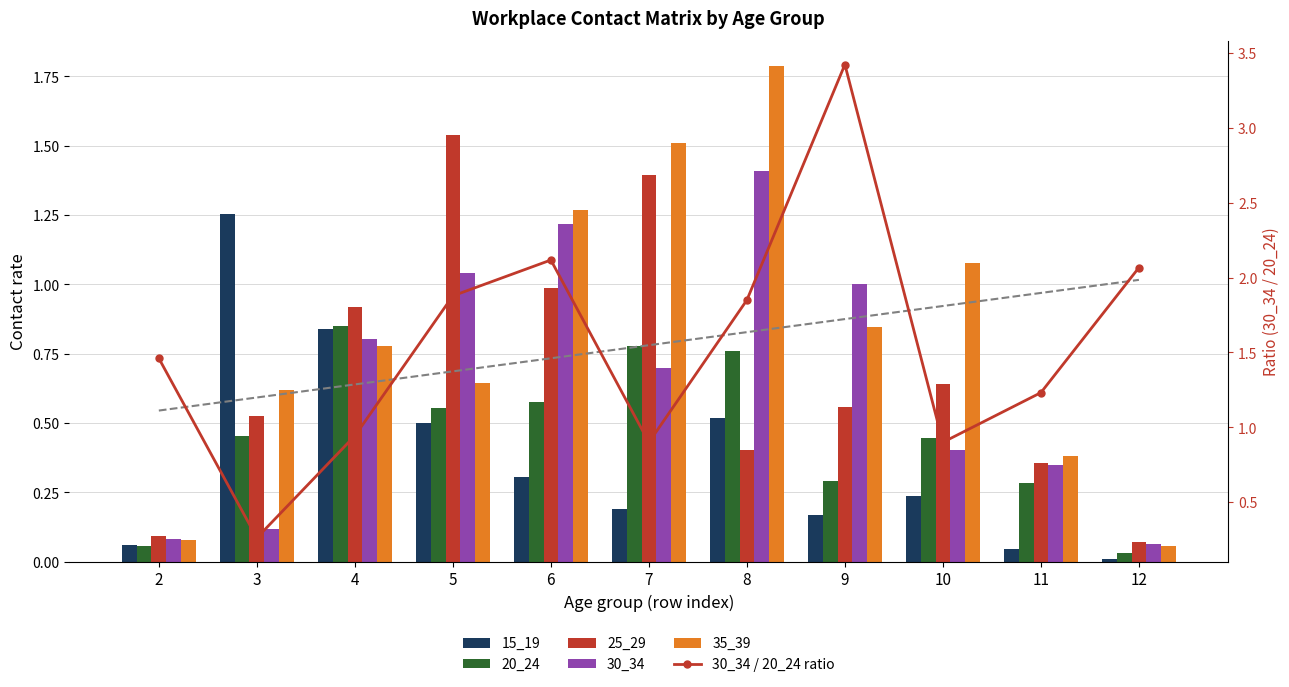

Reading left to right, what are all the values shown in this chart?

15_19: 2=0.1	3=1.3	4=0.8	5=0.5	6=0.3	7=0.2	8=0.5	9=0.2	10=0.2	11=0.0	12=0.0
20_24: 2=0.1	3=0.5	4=0.9	5=0.6	6=0.6	7=0.8	8=0.8	9=0.3	10=0.4	11=0.3	12=0.0
25_29: 2=0.1	3=0.5	4=0.9	5=1.5	6=1.0	7=1.4	8=0.4	9=0.6	10=0.6	11=0.4	12=0.1
30_34: 2=0.1	3=0.1	4=0.8	5=1.0	6=1.2	7=0.7	8=1.4	9=1.0	10=0.4	11=0.3	12=0.1
35_39: 2=0.1	3=0.6	4=0.8	5=0.6	6=1.3	7=1.5	8=1.8	9=0.8	10=1.1	11=0.4	12=0.1
30_34 / 20_24 ratio: 2=1.5	3=0.3	4=0.9	5=1.9	6=2.1	7=0.9	8=1.8	9=3.4	10=0.9	11=1.2	12=2.1